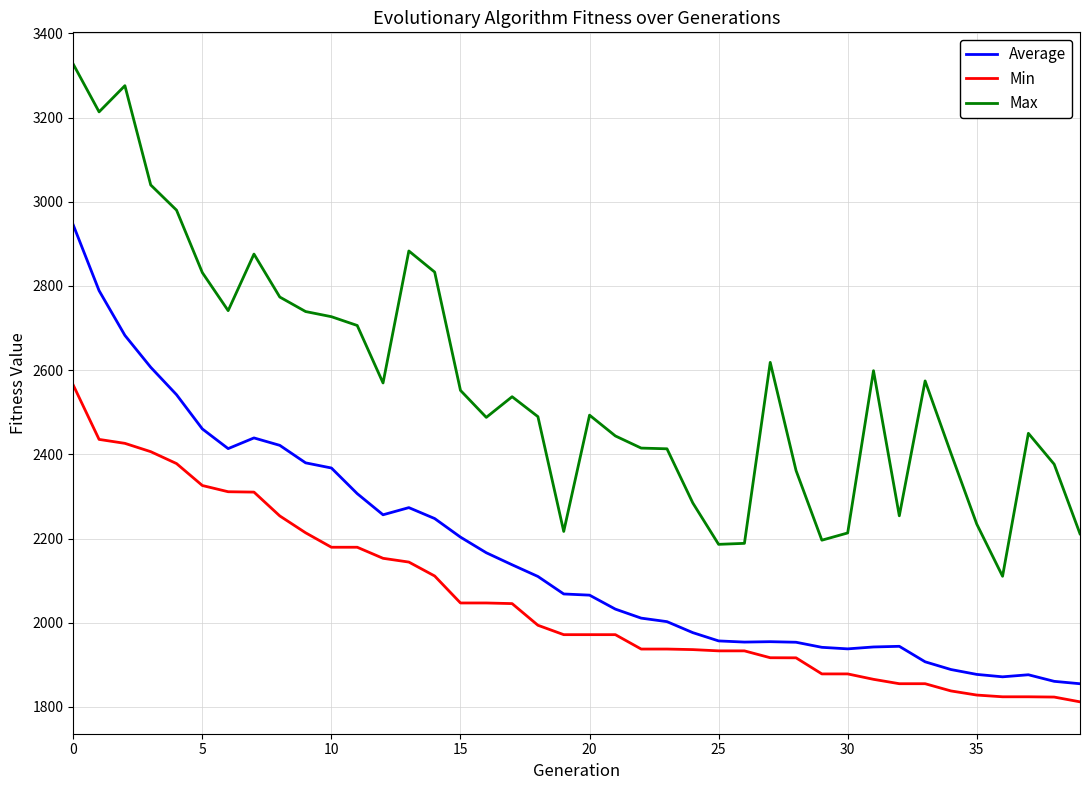

Rank the series by their maximum value, from highest to lowest.

Max, Average, Min